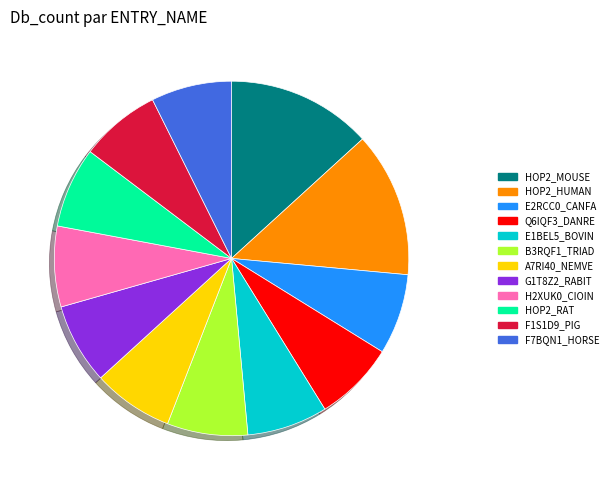

True or false: Q6IQF3_DANRE accounts for 7% of the total.

True